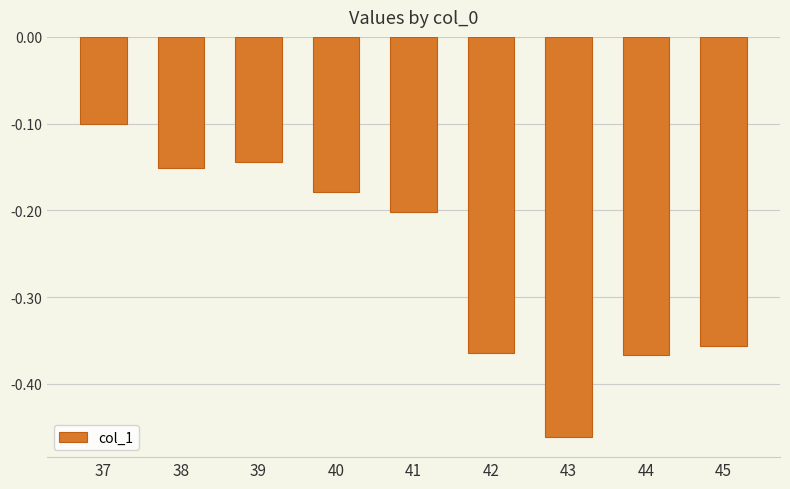

Count the number of categories in the chart.

9